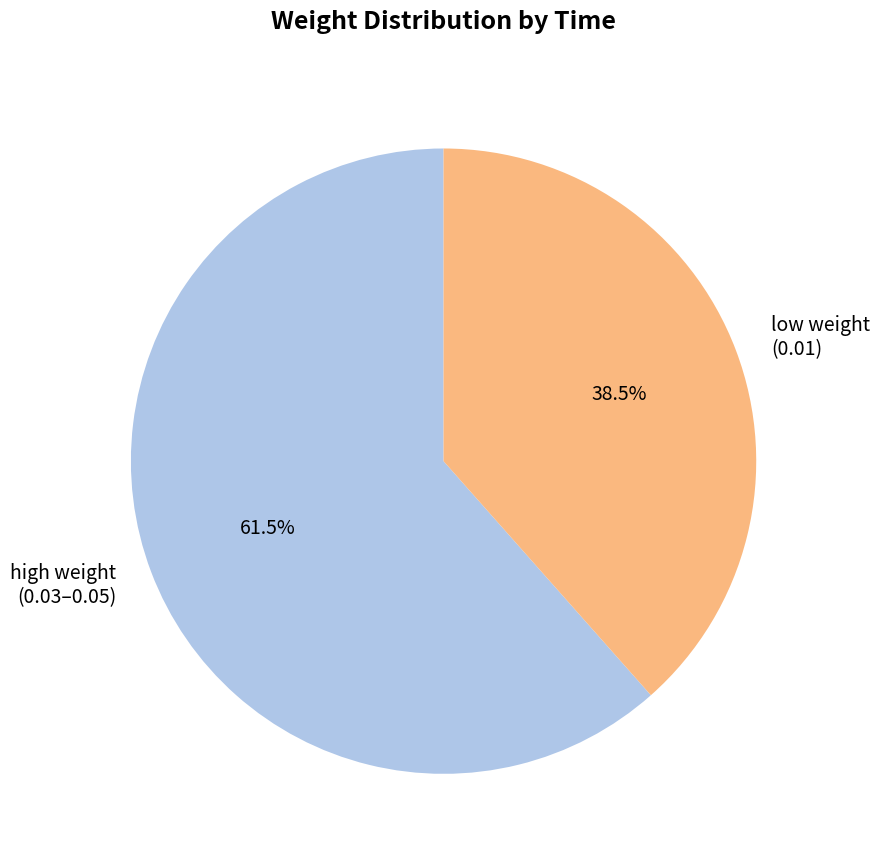

How much of the chart is everything except high weight (0.03–0.05)?

38.5%